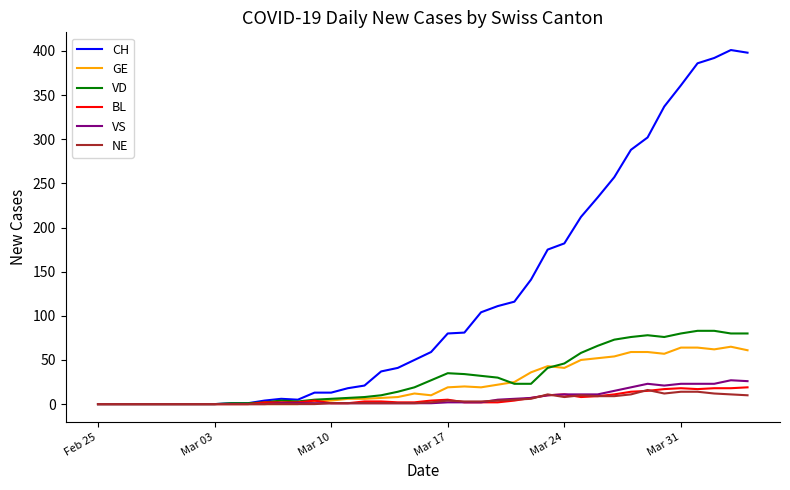

Which series has the largest total across all categories?

CH